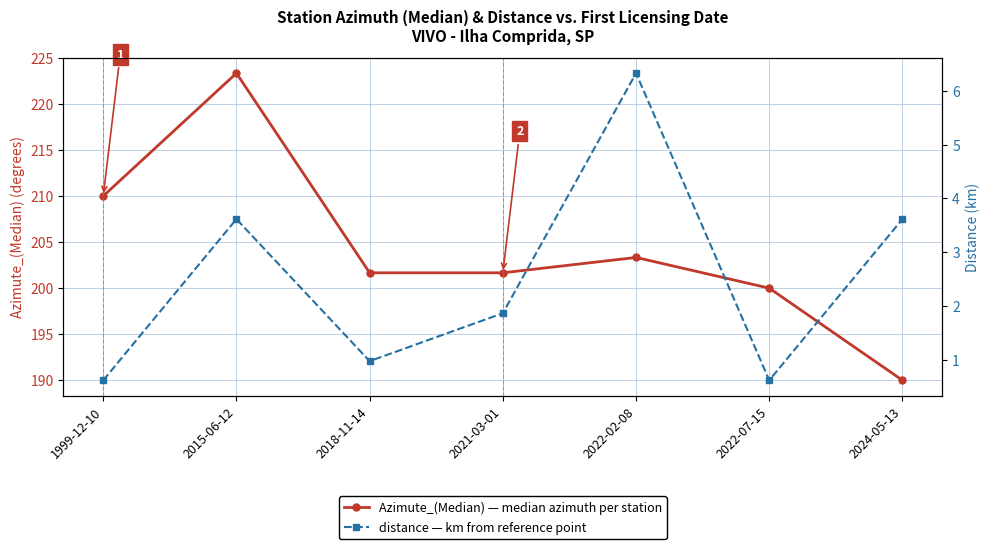

Reading left to right, what are all the values shown in this chart?

Azimute_(Median): 1999-12-10=210.0	2015-06-12=223.3	2018-11-14=201.7	2021-03-01=201.7	2022-02-08=203.3	2022-07-15=200.0	2024-05-13=190.0
distance: 1999-12-10=0.6	2015-06-12=3.6	2018-11-14=1.0	2021-03-01=1.9	2022-02-08=6.3	2022-07-15=0.6	2024-05-13=3.6